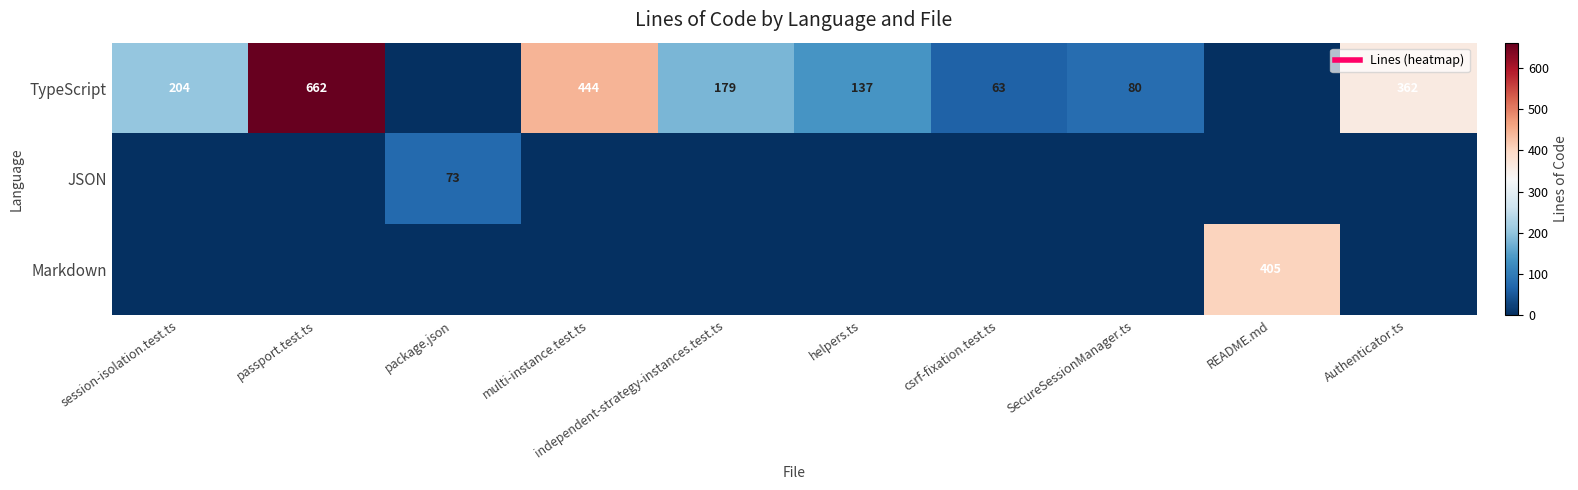

True or false: Markdown has a value of 0 at passport.test.ts.

True